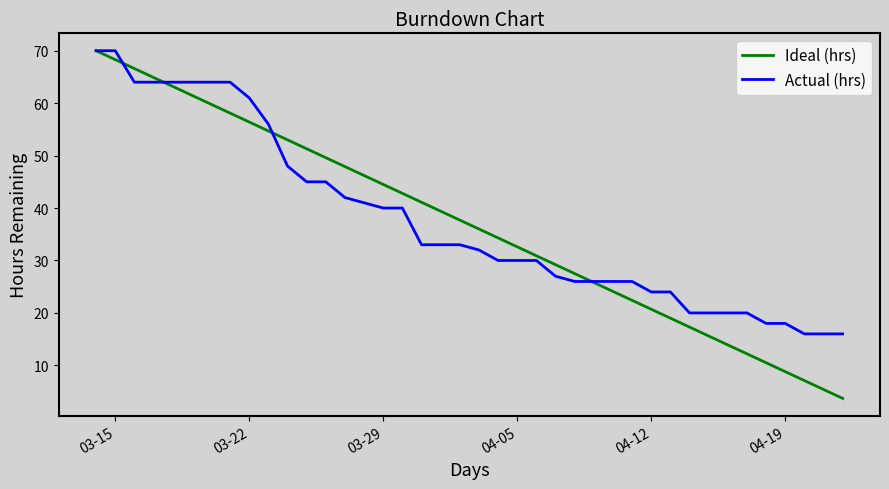

Which series has the largest range (max minus min)?

Ideal (hrs)